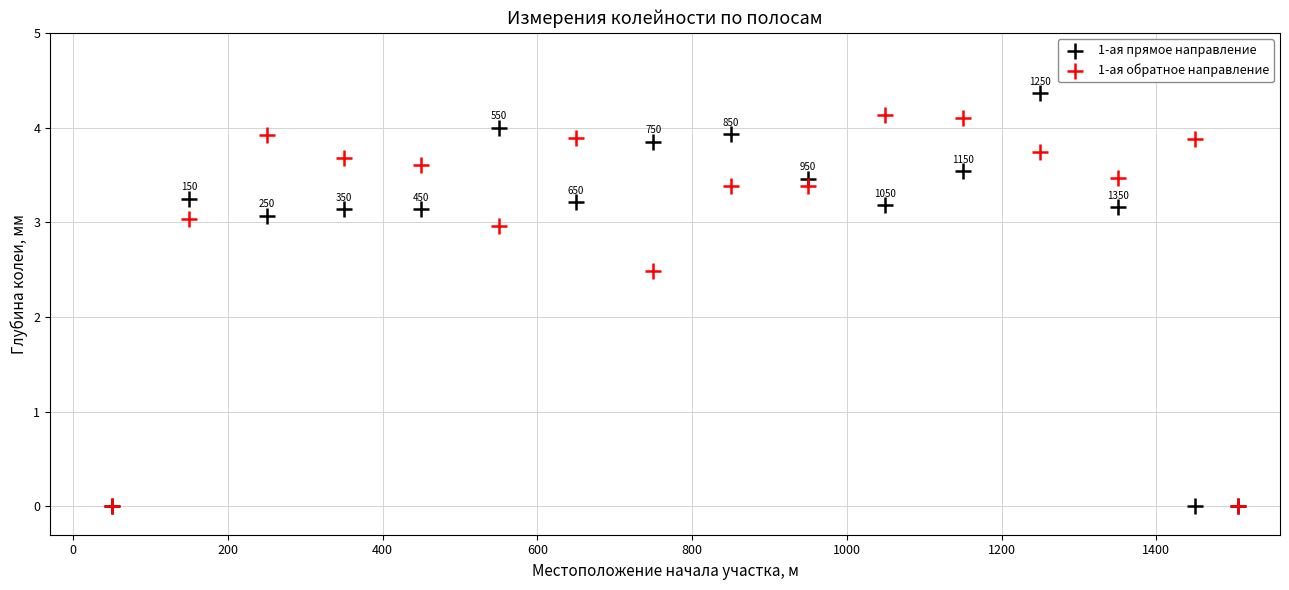

Across all series, what Y value is closest to 2?

2.5